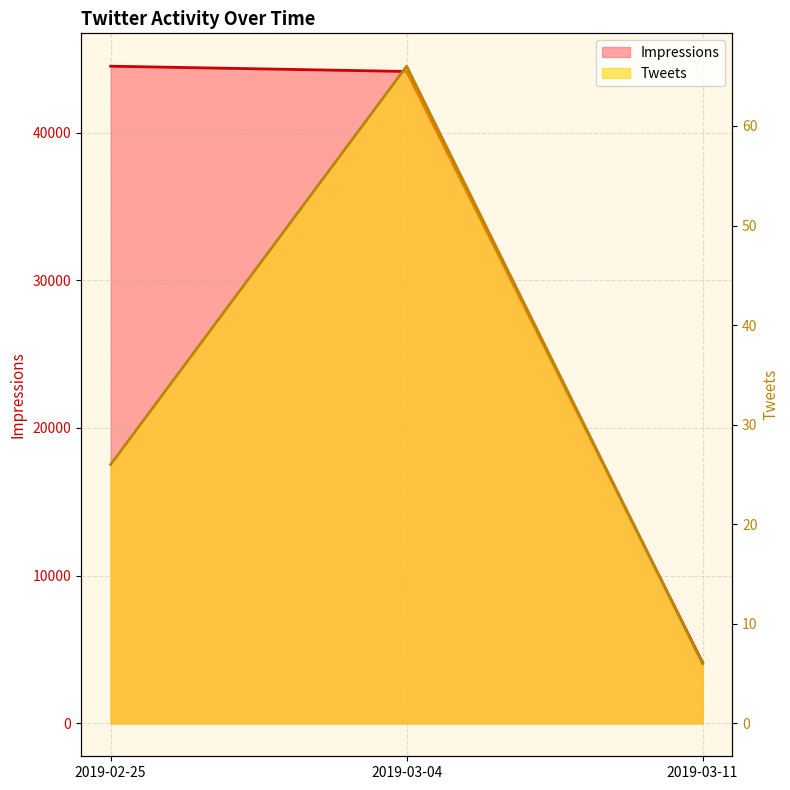

How many lines are shown in the chart?

2